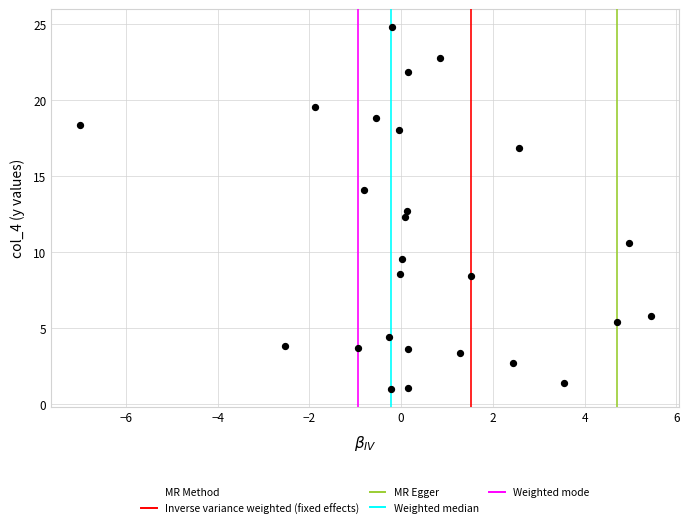

What is the range of X values (max minus min)?

12.4